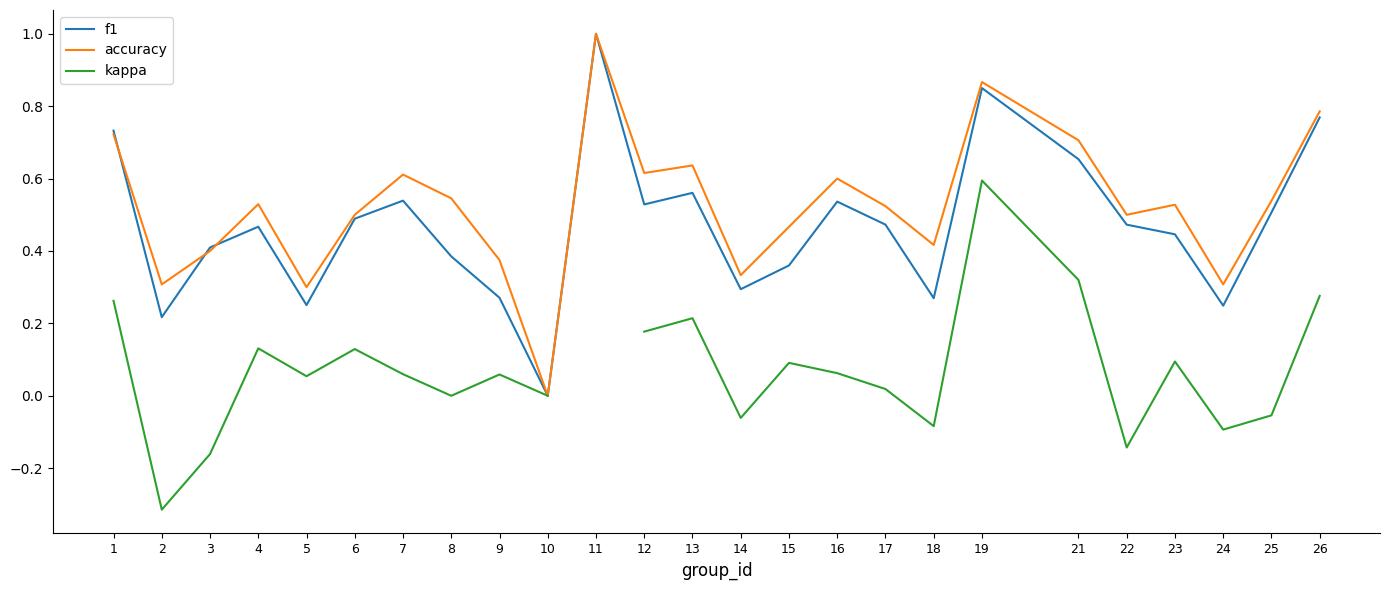

What is the total value across all series at 2?

0.2